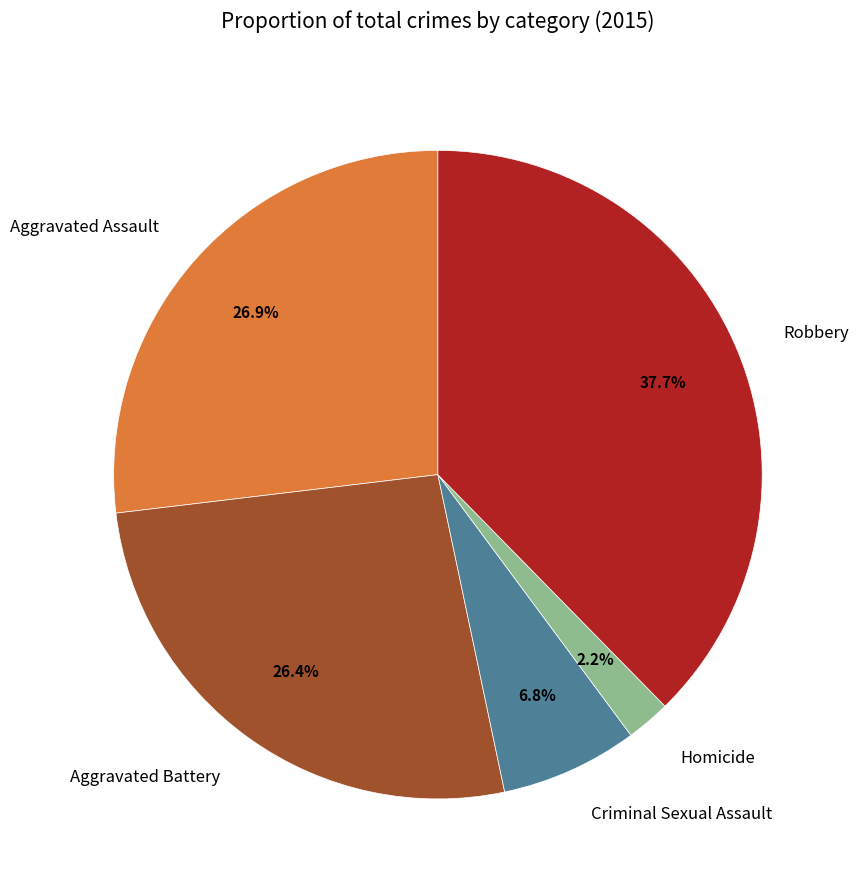

Count the number of slices in the pie.

5